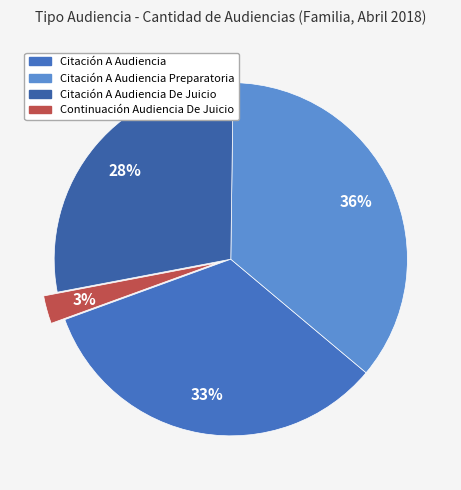

How many slices are in this pie chart?

4